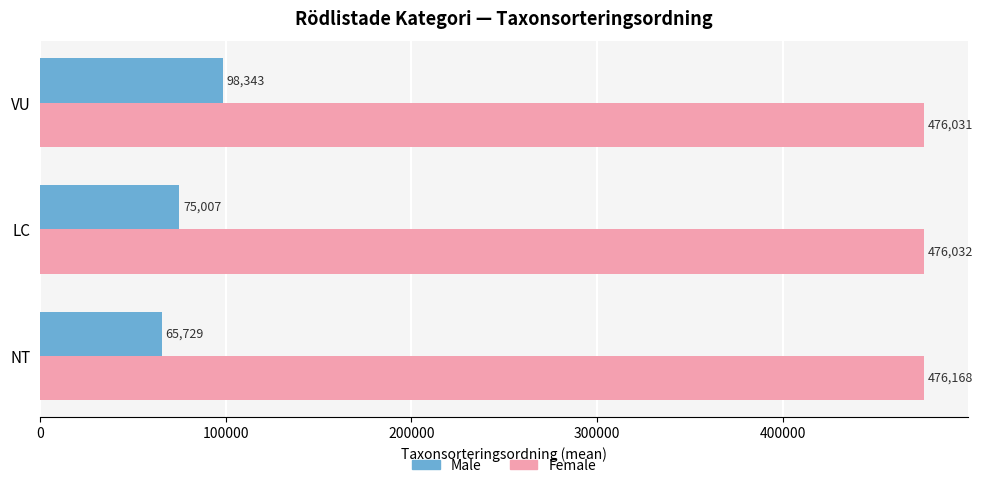

The value of Female at LC is 476032. True or false?

True